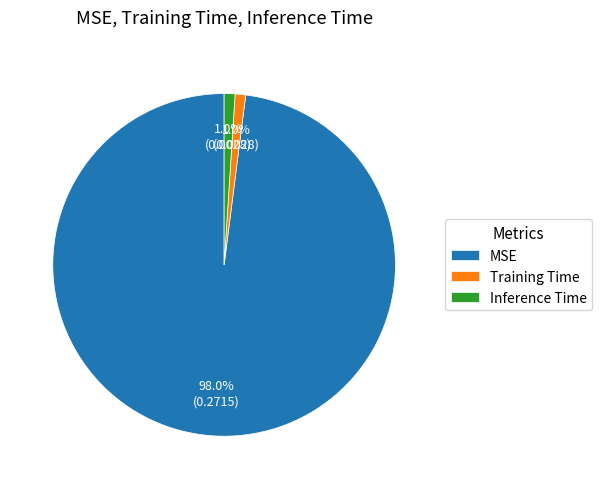

How many slices are in this pie chart?

3